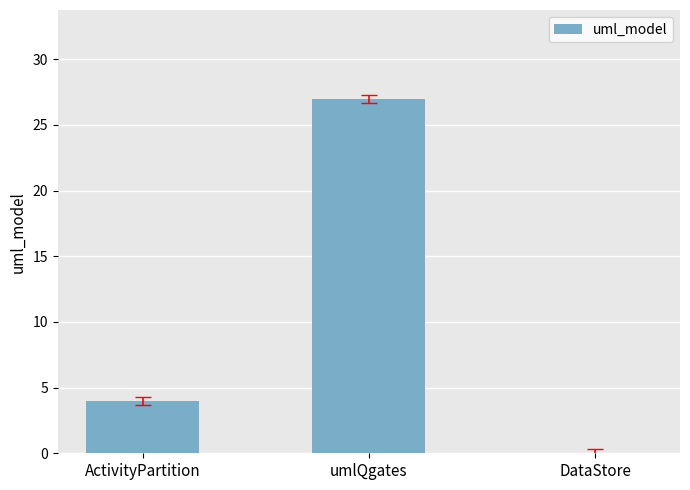

True or false: the data shows 27 at umlQgates.

True